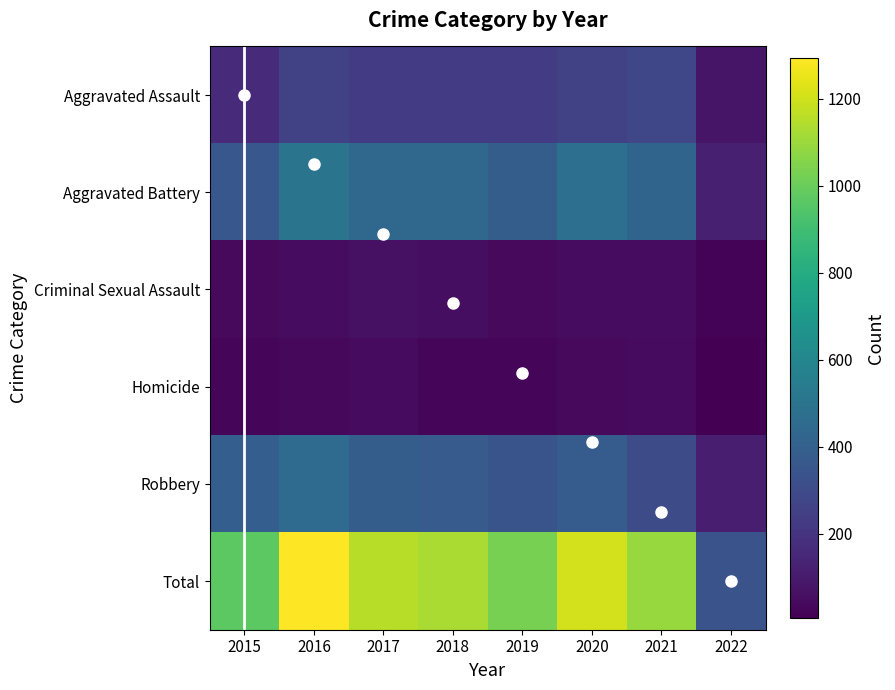

What is the highest value of the Aggravated Battery series?

501